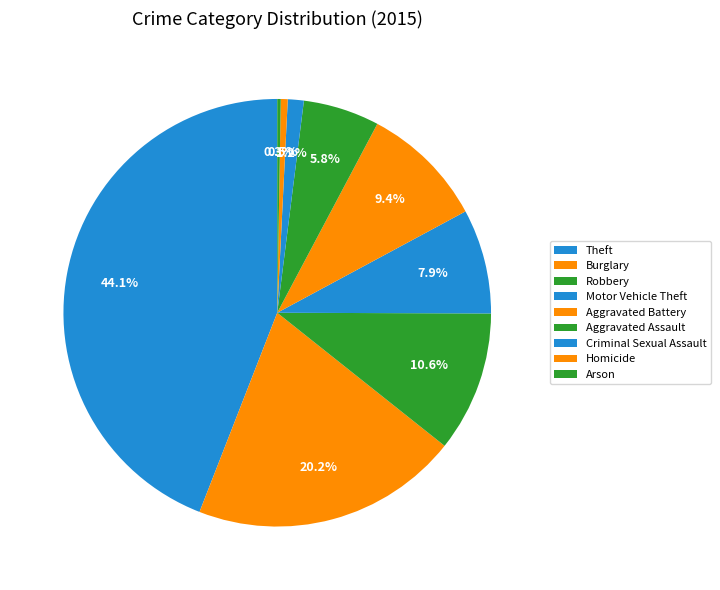

To the nearest percent, what percentage of the pie is Theft?

44%